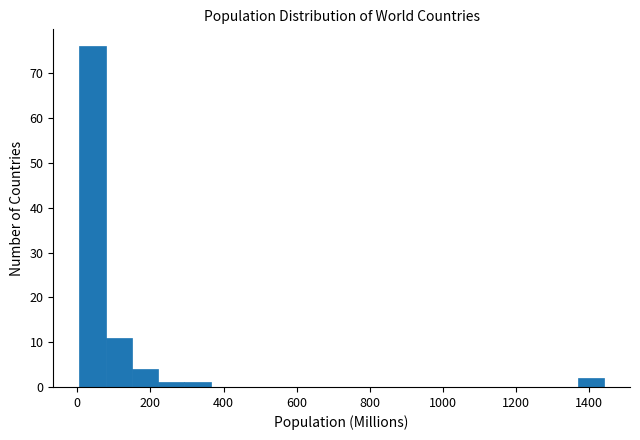

Read against the x-axis, roughly where is the centre of the tallest bar?

40